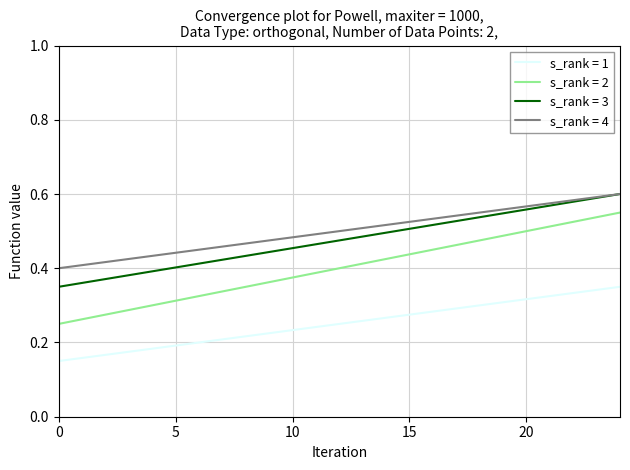

Which series has the widest spread of values?

s_rank = 2